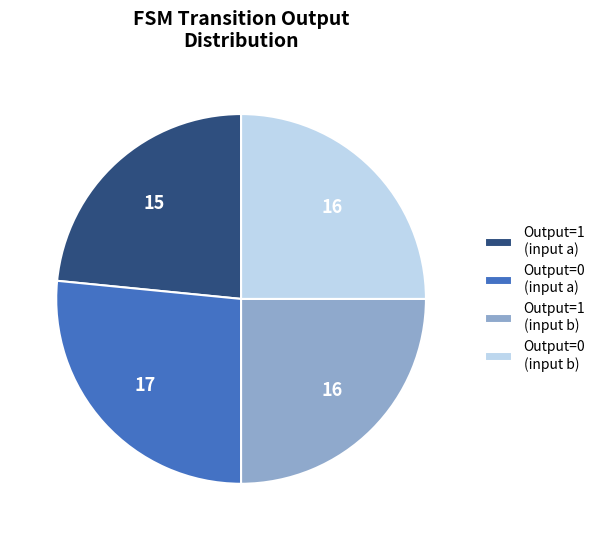

The Output=0 (input a) slice represents 13% of the pie. True or false?

False